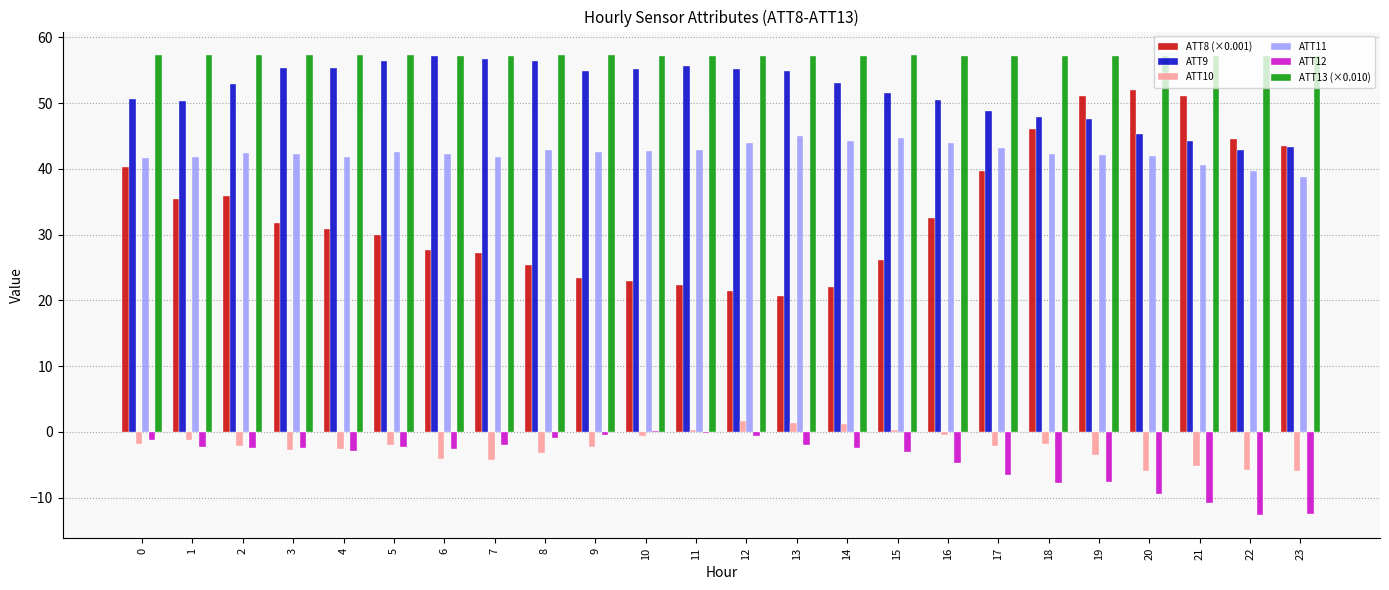

What is the maximum value shown in the chart?

57.4